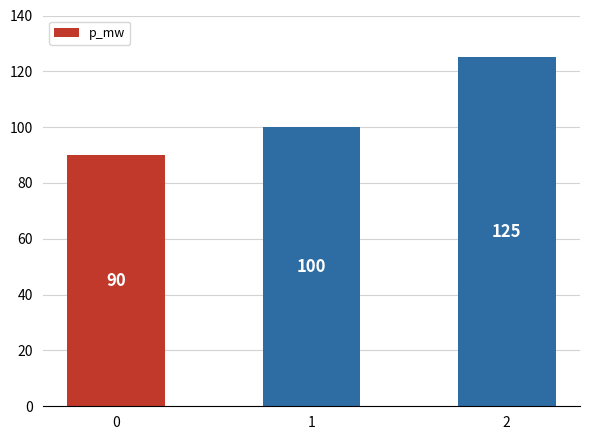

Rank the categories by value from lowest to highest.

0, 1, 2